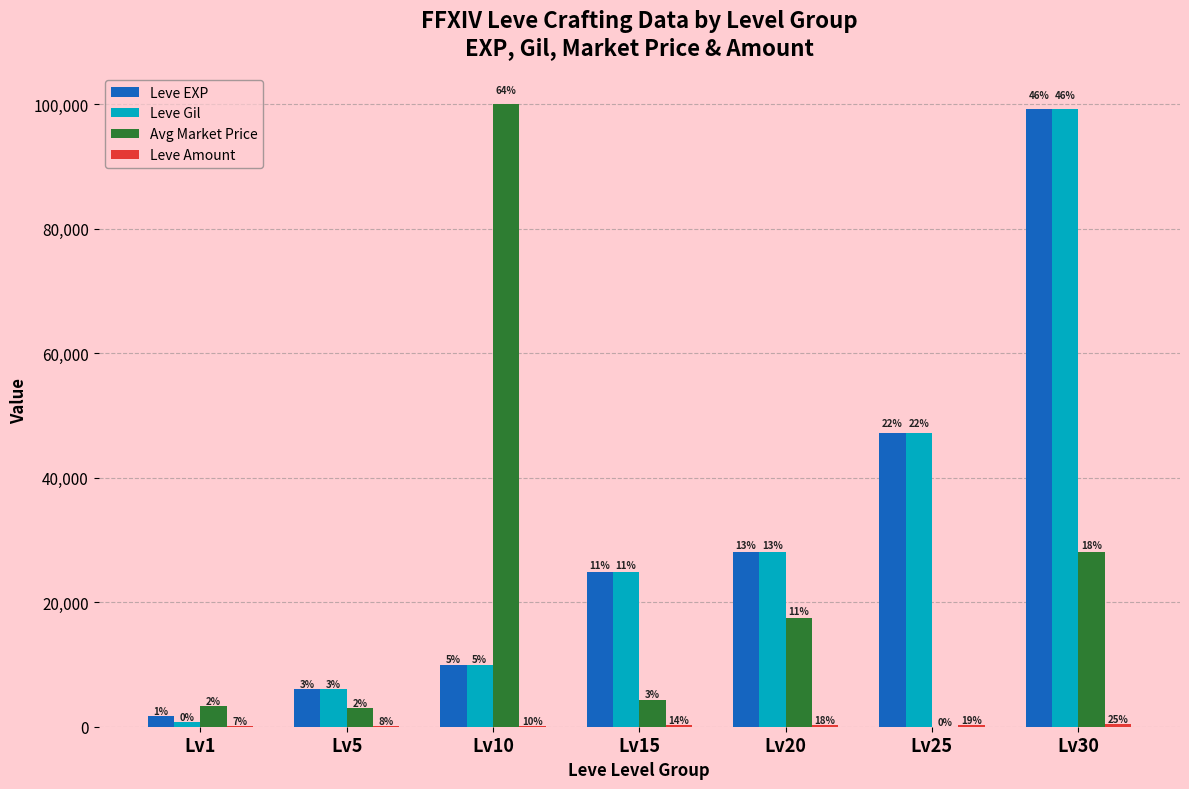

True or false: Leve Amount has a value of 140 at Lv5.

True